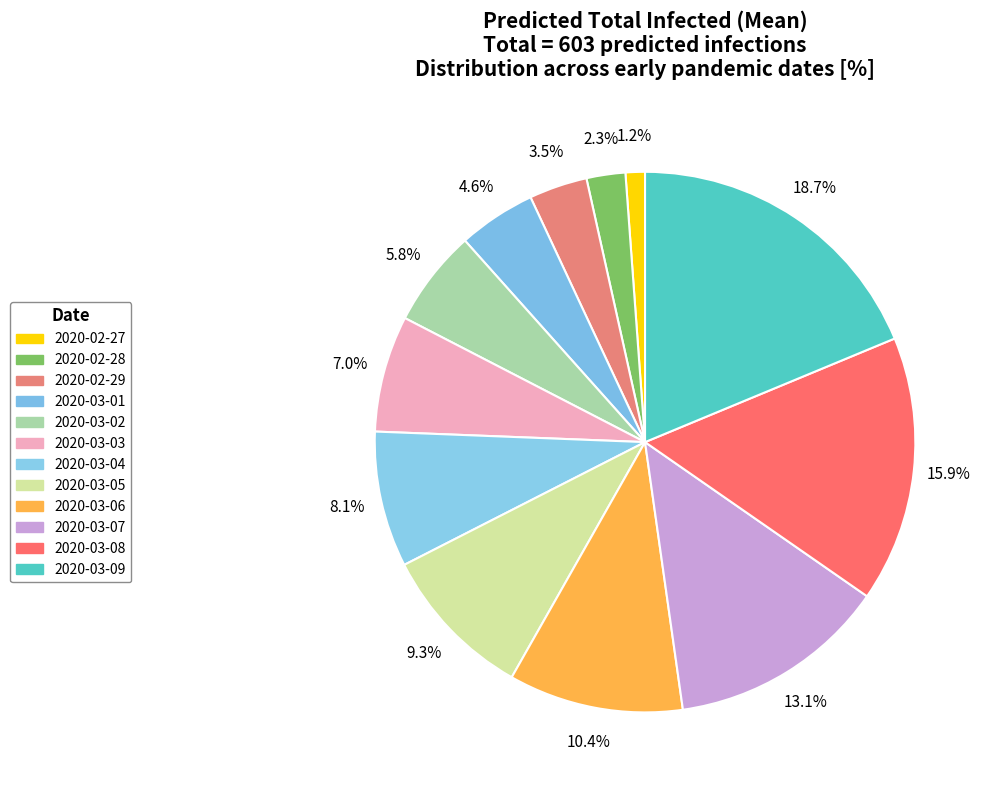

What is the change in value from 2020-03-01 to 2020-03-05?

+28